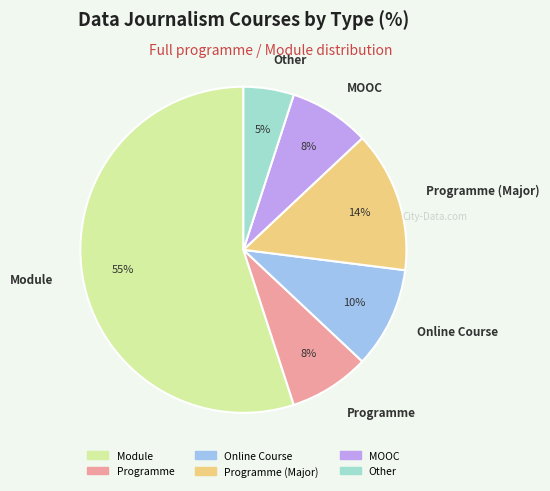

To the nearest percent, what is the combined percentage of Module and Programme (Major)?

69%